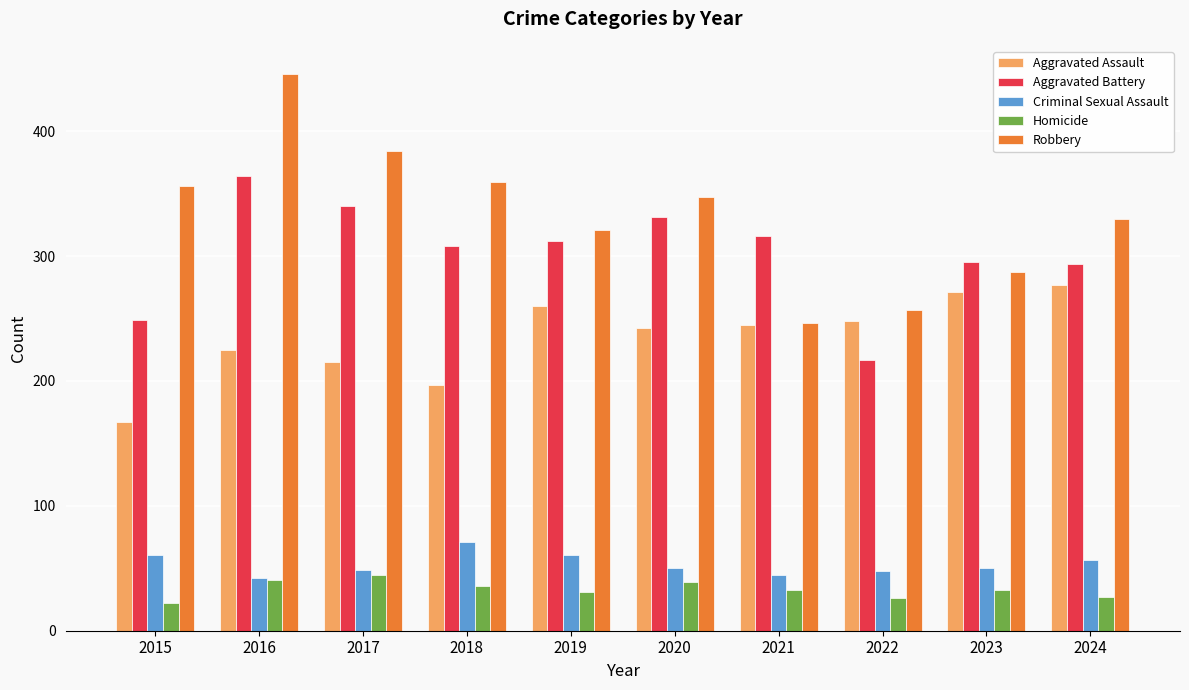

How many distinct data groups are displayed?

5